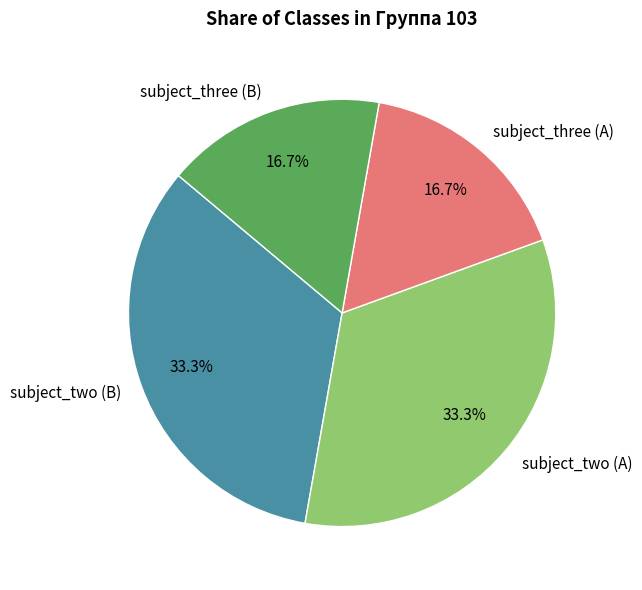

Is there a majority slice in this chart?

No